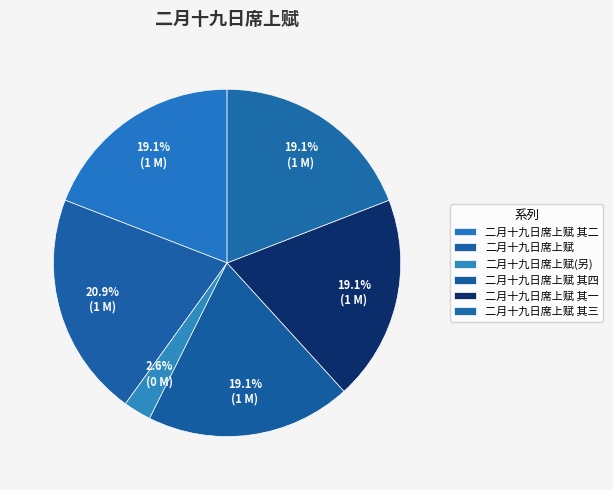

What percentage is the 二月十九日席上赋 slice, to the nearest percent?

21%